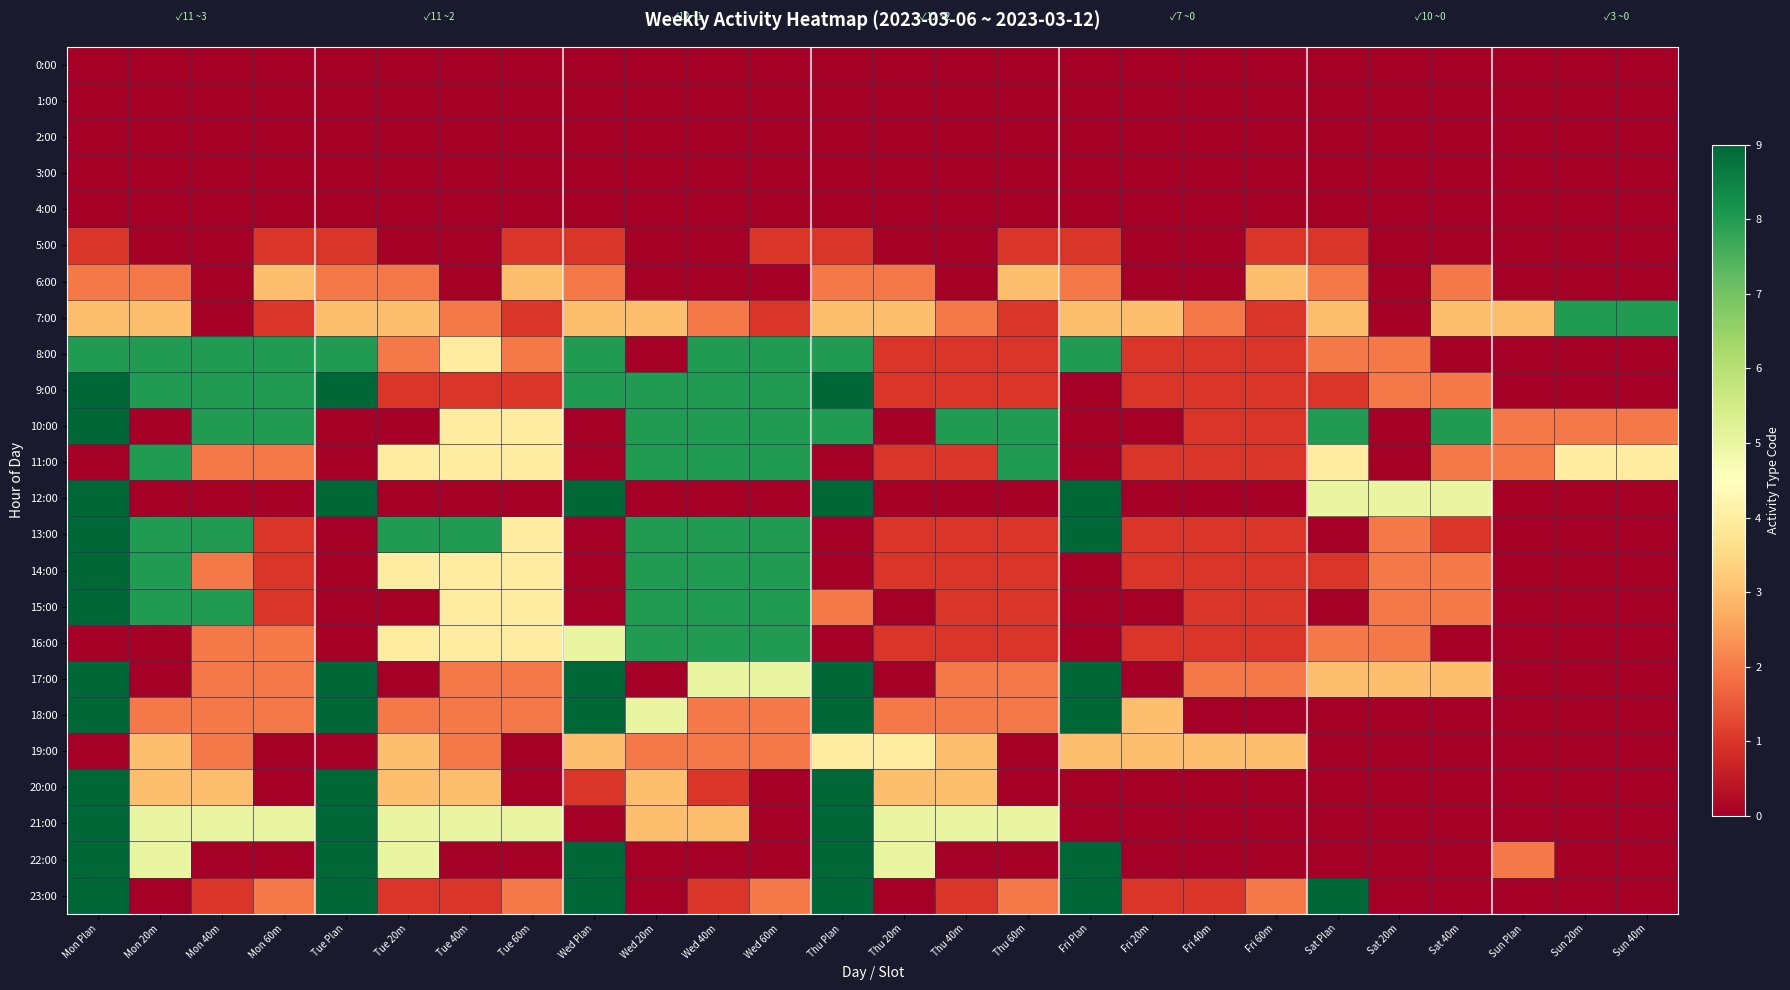

Which label corresponds to the largest value in the chart?

Mon Plan